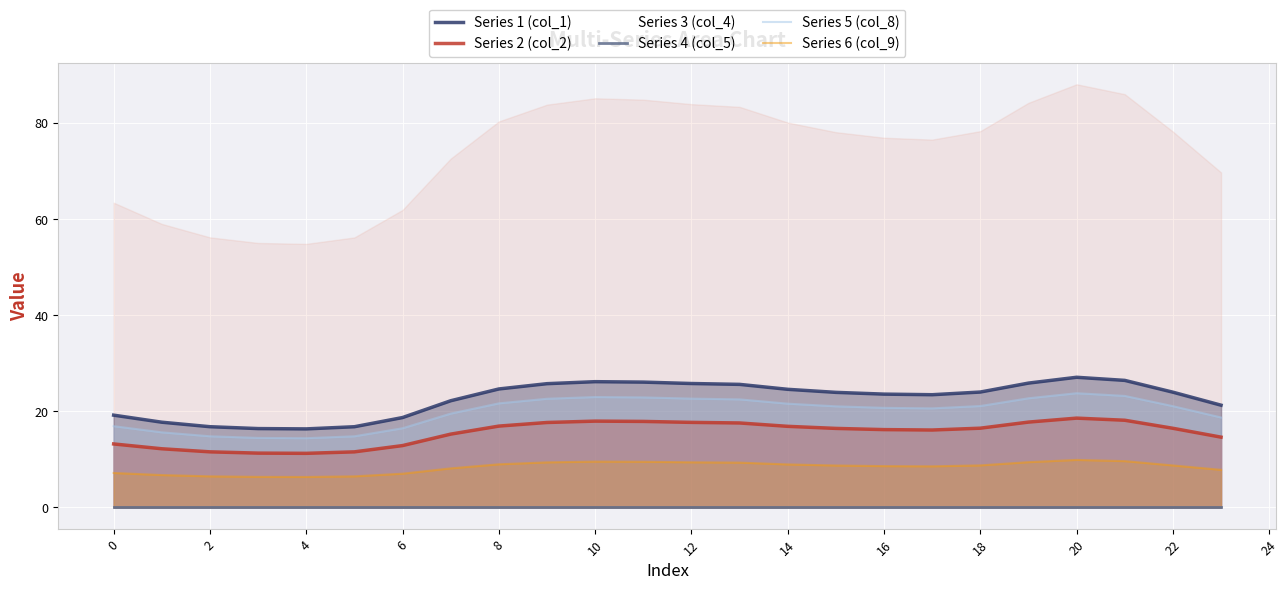

Is it true that Series 6 (col_9) equals 5.5 at 8?

False